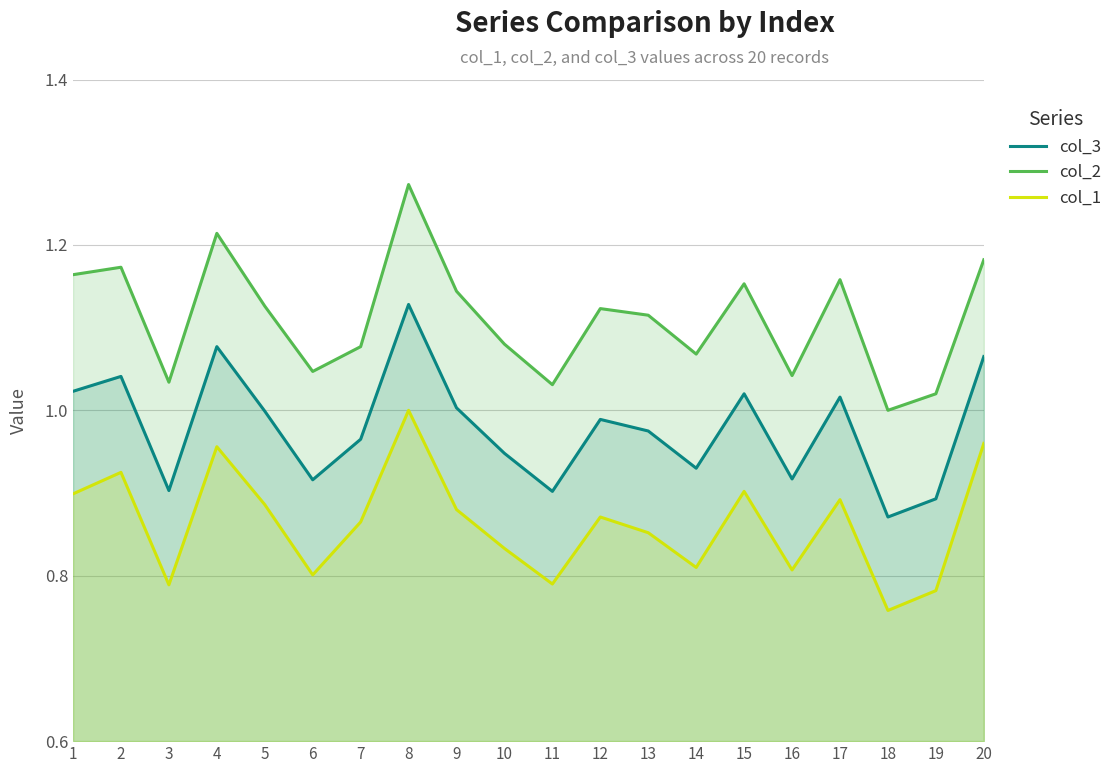

Where is col_1 nearest to the value 0?

18